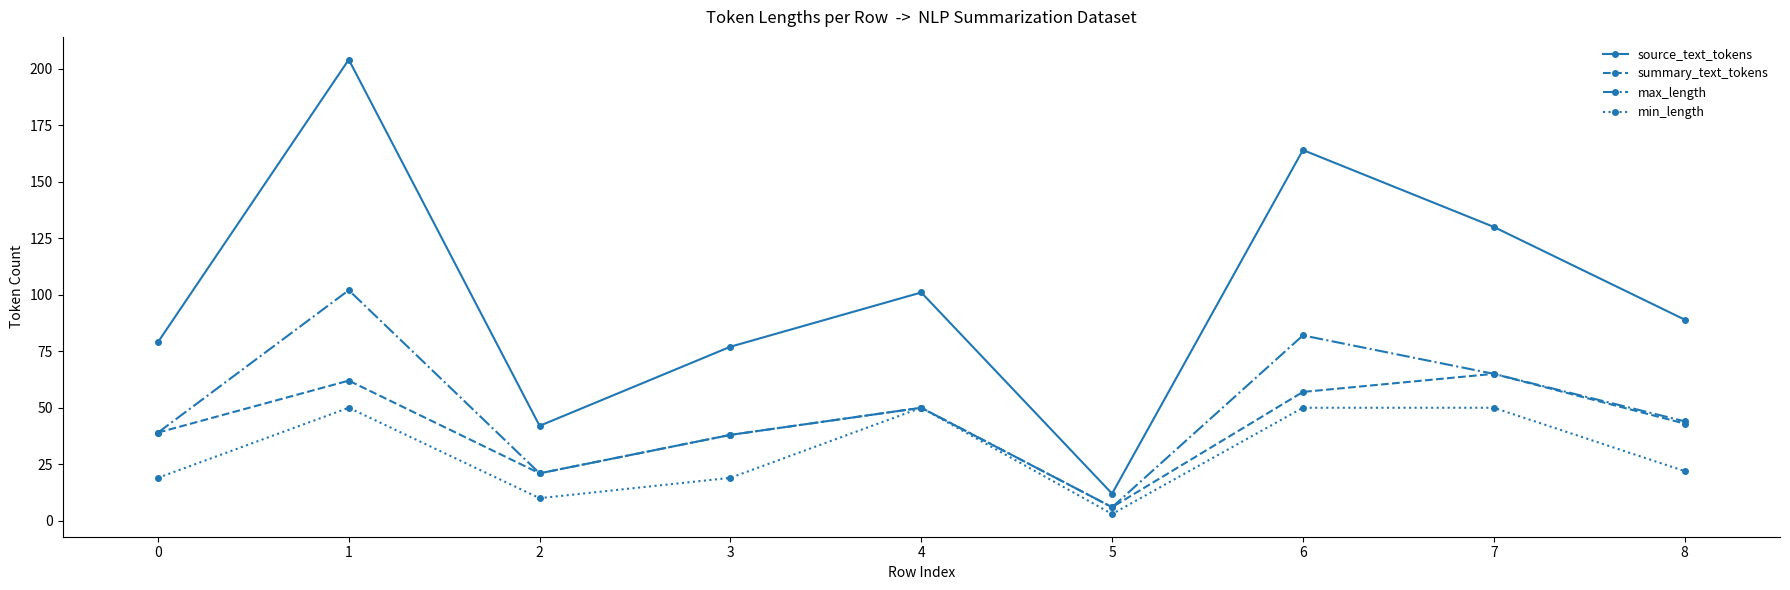

Is this an area chart (filled region under the line)?

No